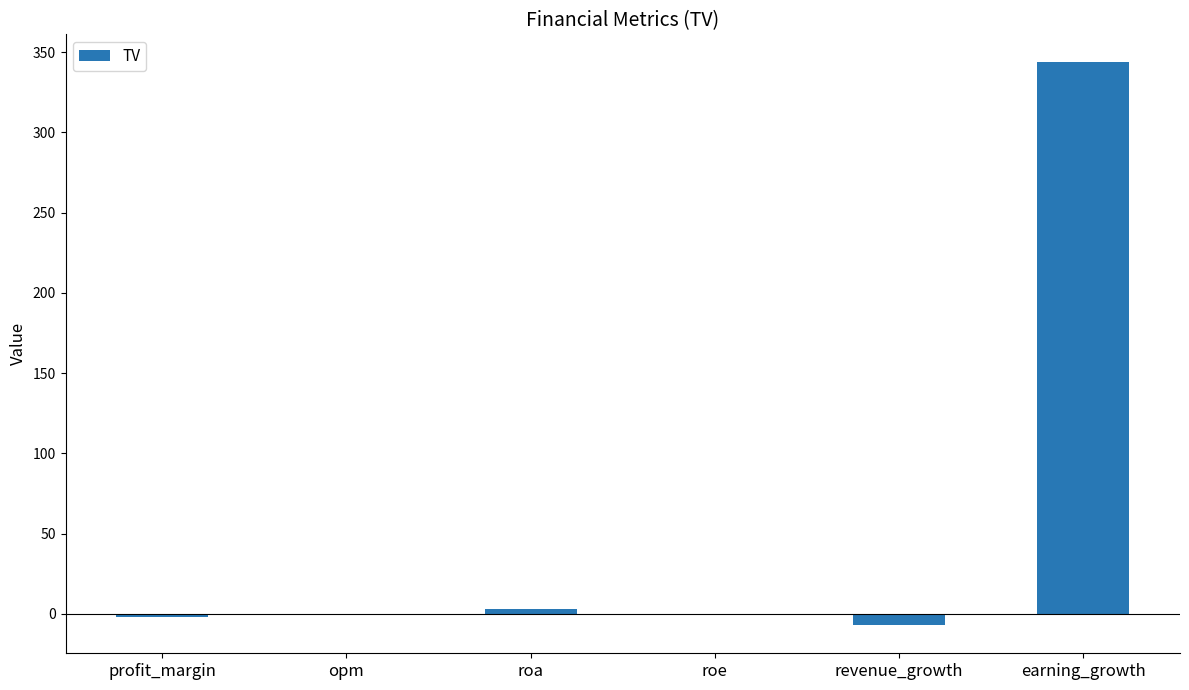

The chart shows a value of -0.5 at roe. True or false?

True